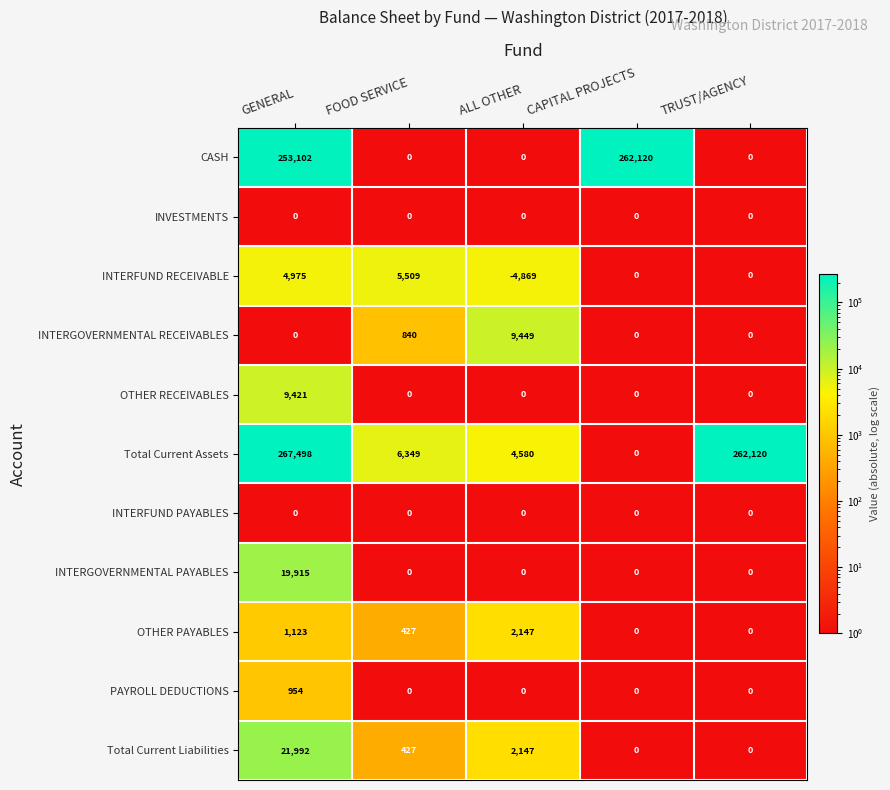

At which category does the chart reach its minimum across all series?

ALL OTHER